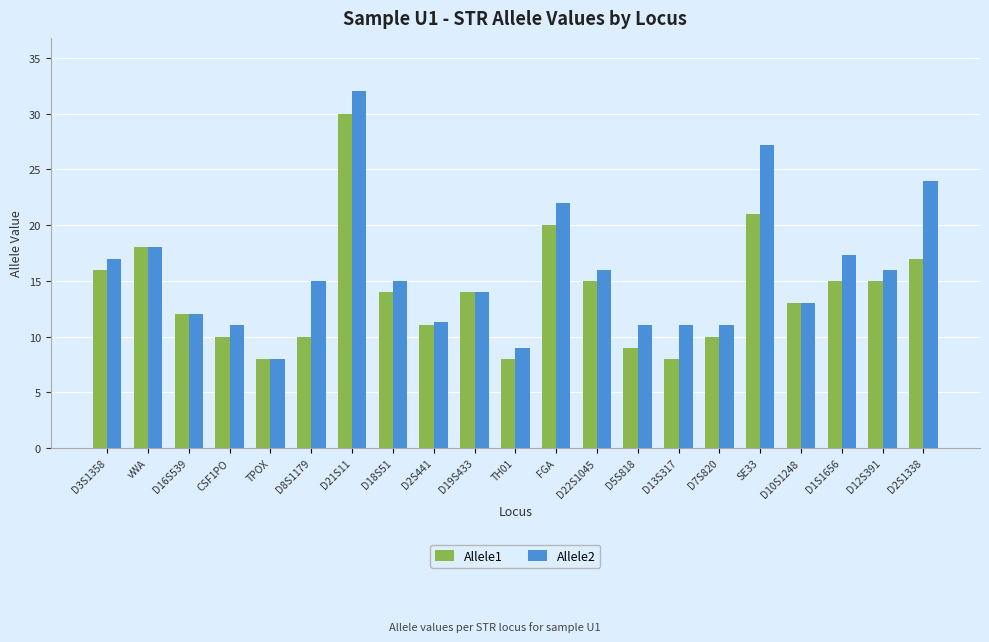

What is the total value across all series at FGA?

42.0